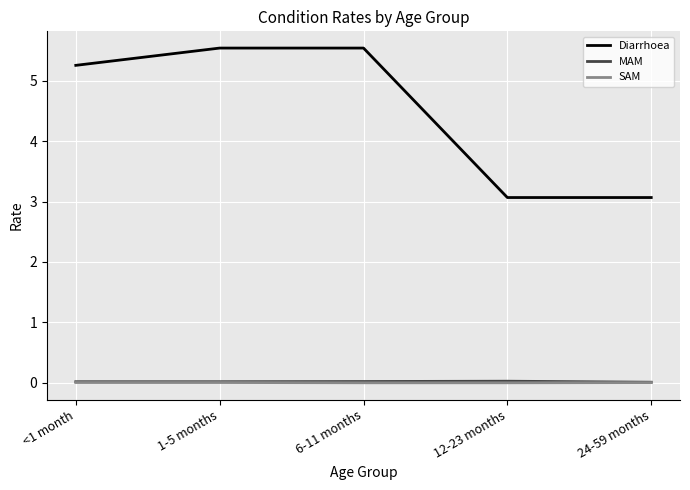

Which series has the largest total across all categories?

Diarrhoea